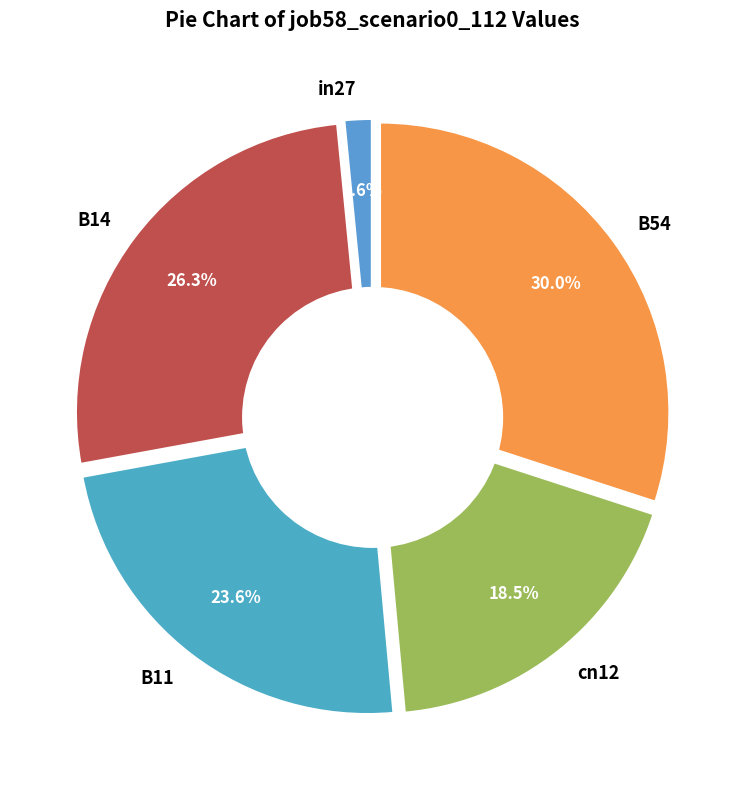

Count the number of slices in the pie.

5